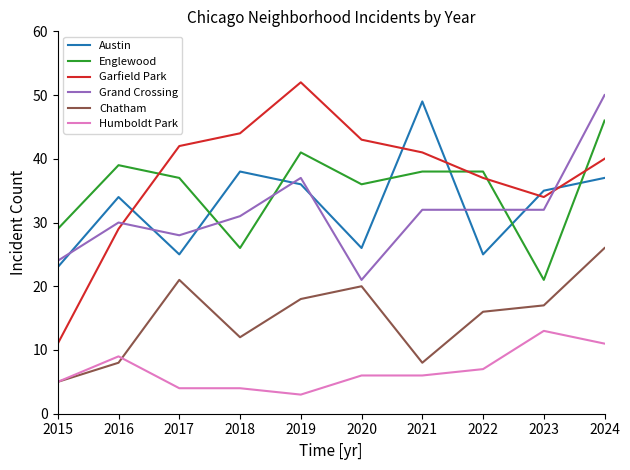

What is the maximum value for Humboldt Park?

13